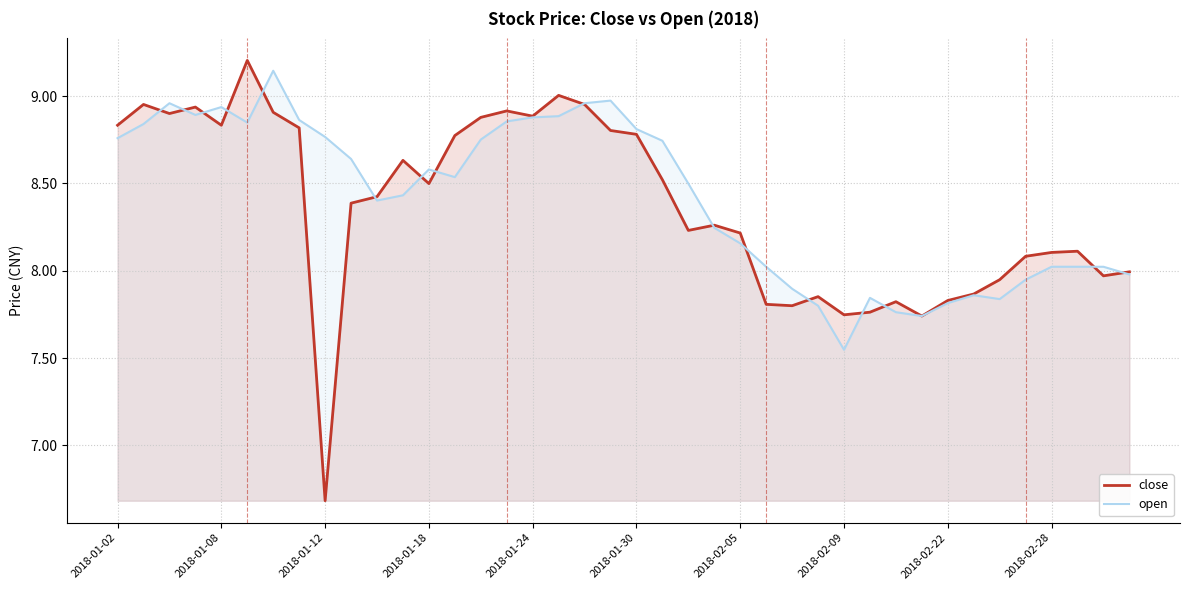

What is the smallest value displayed?

6.7